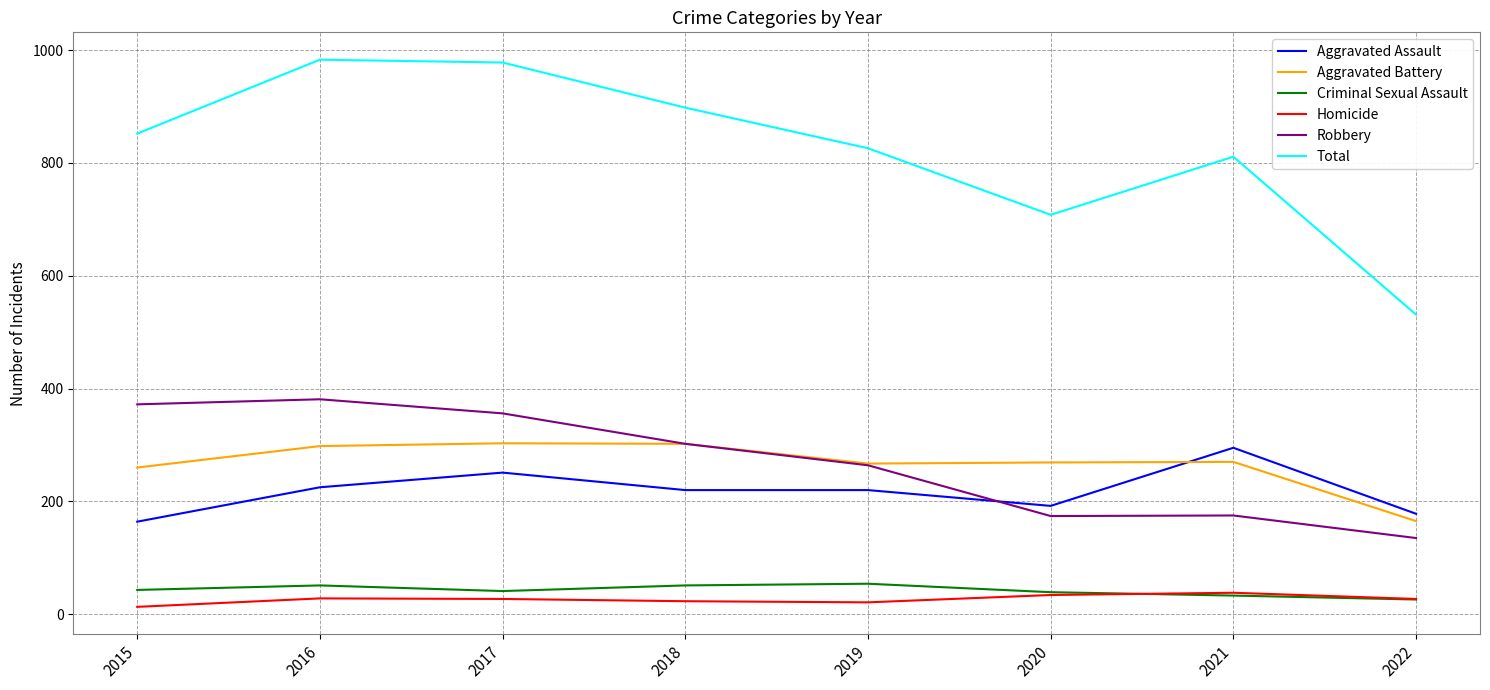

Which series has the largest total across all categories?

Total